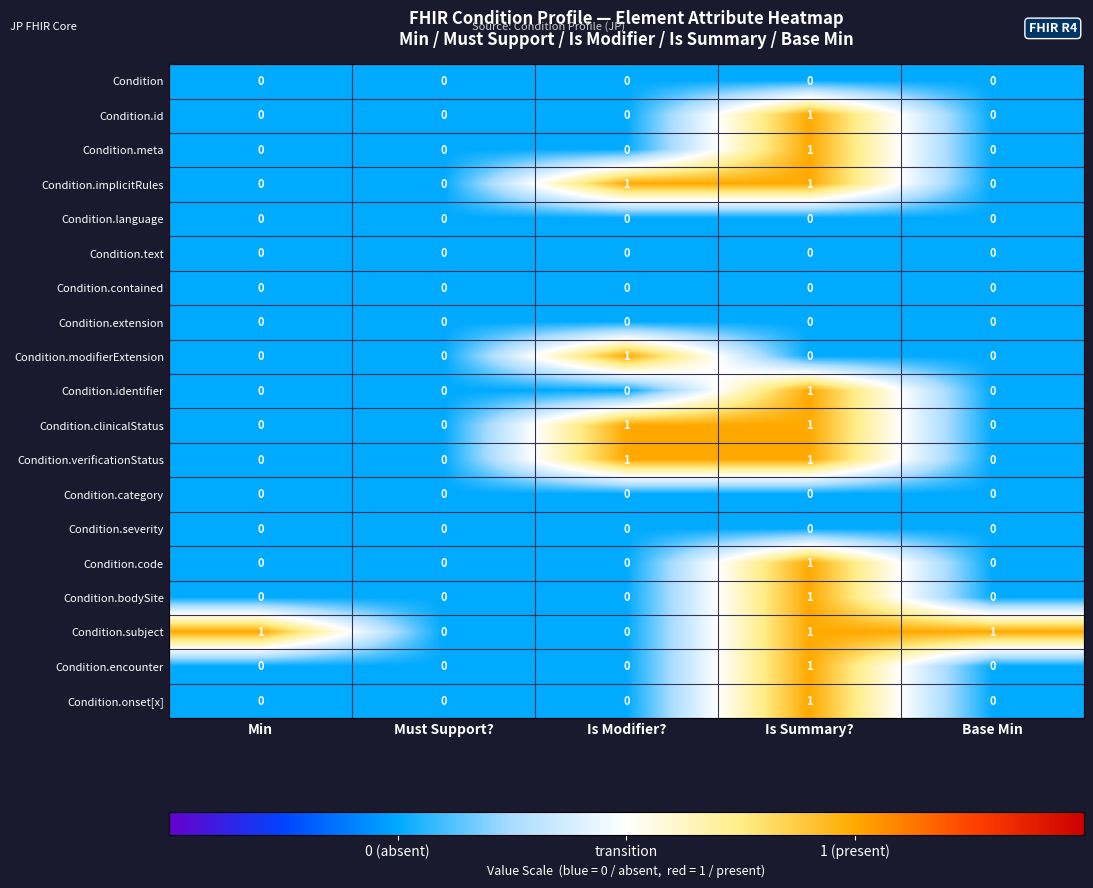

Between Min and Must Support?, which series saw the biggest shift?

Condition.subject